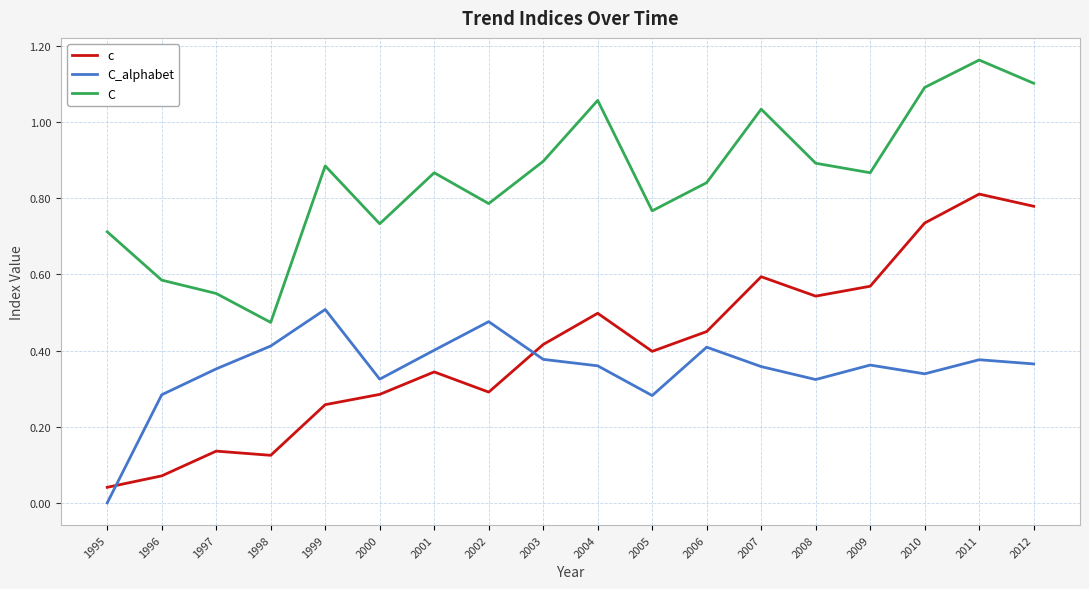

Is the value of C at 2006 greater than the value of c at 2007?

Yes